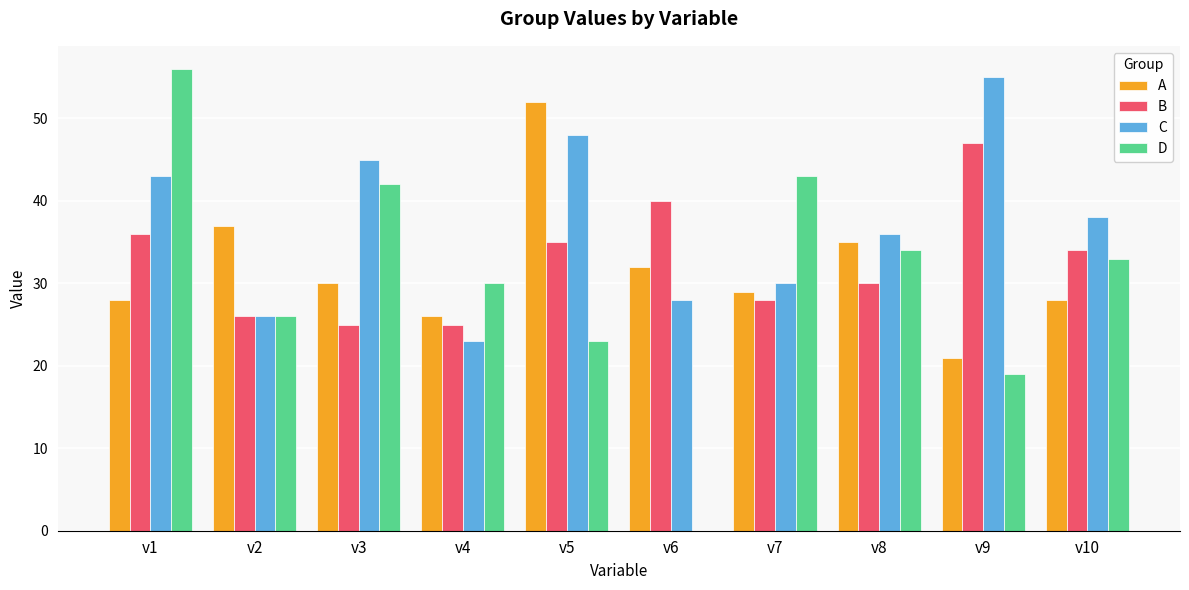

Are the bars horizontal?

No